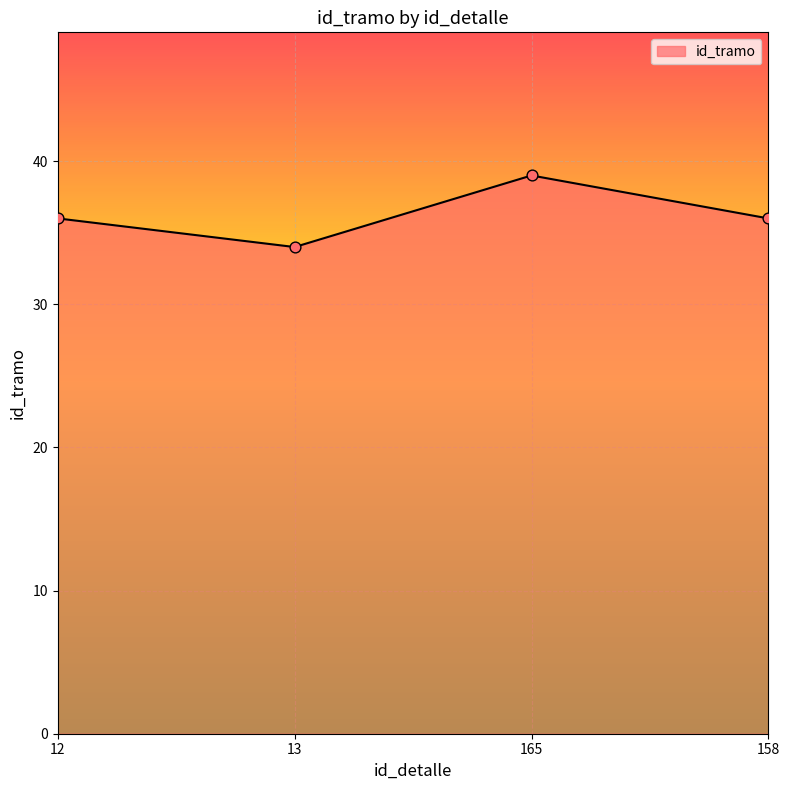

What is the ratio of the value at 165 to the value at 12?

1.1